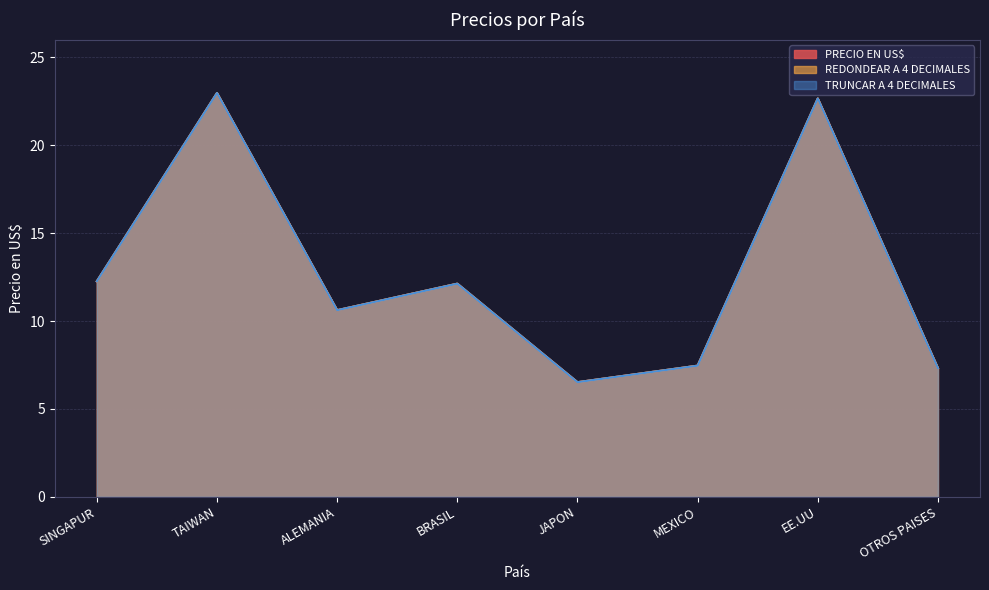

What is the total value across all series at ALEMANIA?

31.9